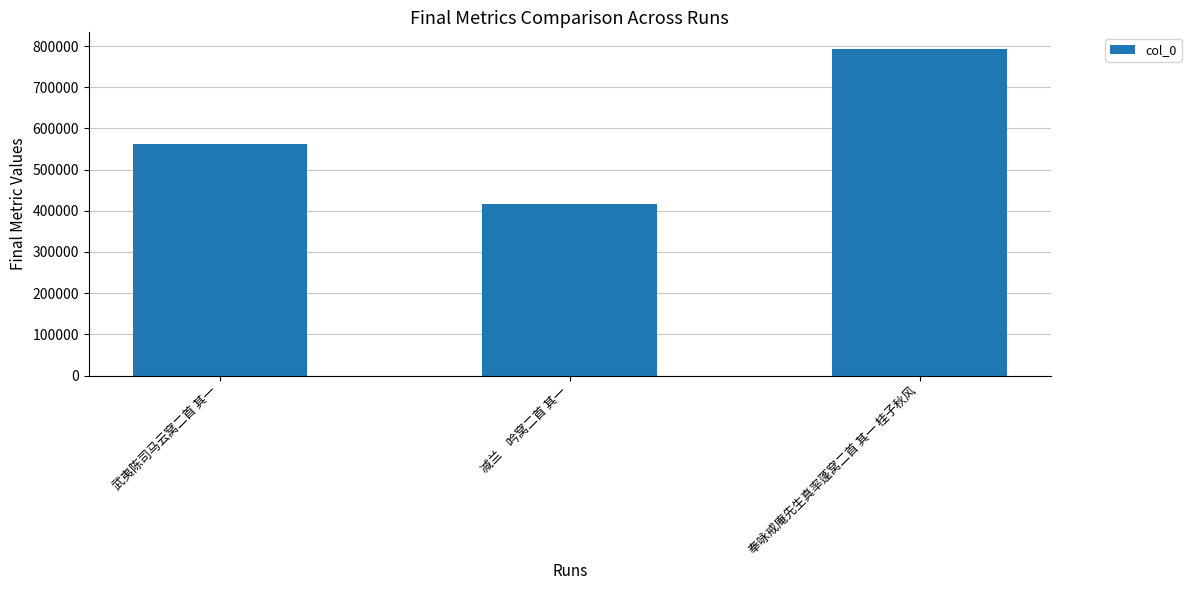

What is the change in value from 武夷陈司马云窝二首 其一 to 减兰　吟窝二首 其一?

-145561